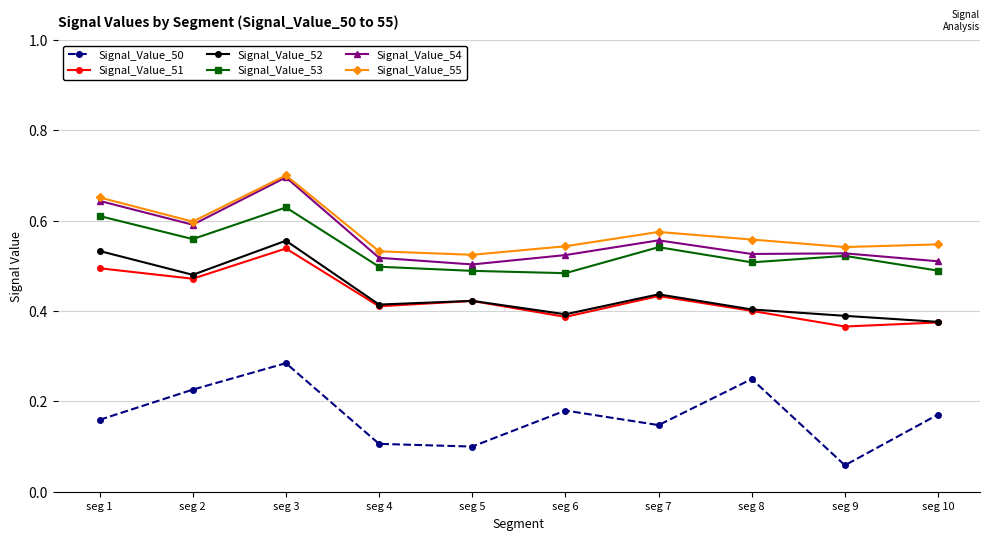

Count the number of data series in this chart.

6